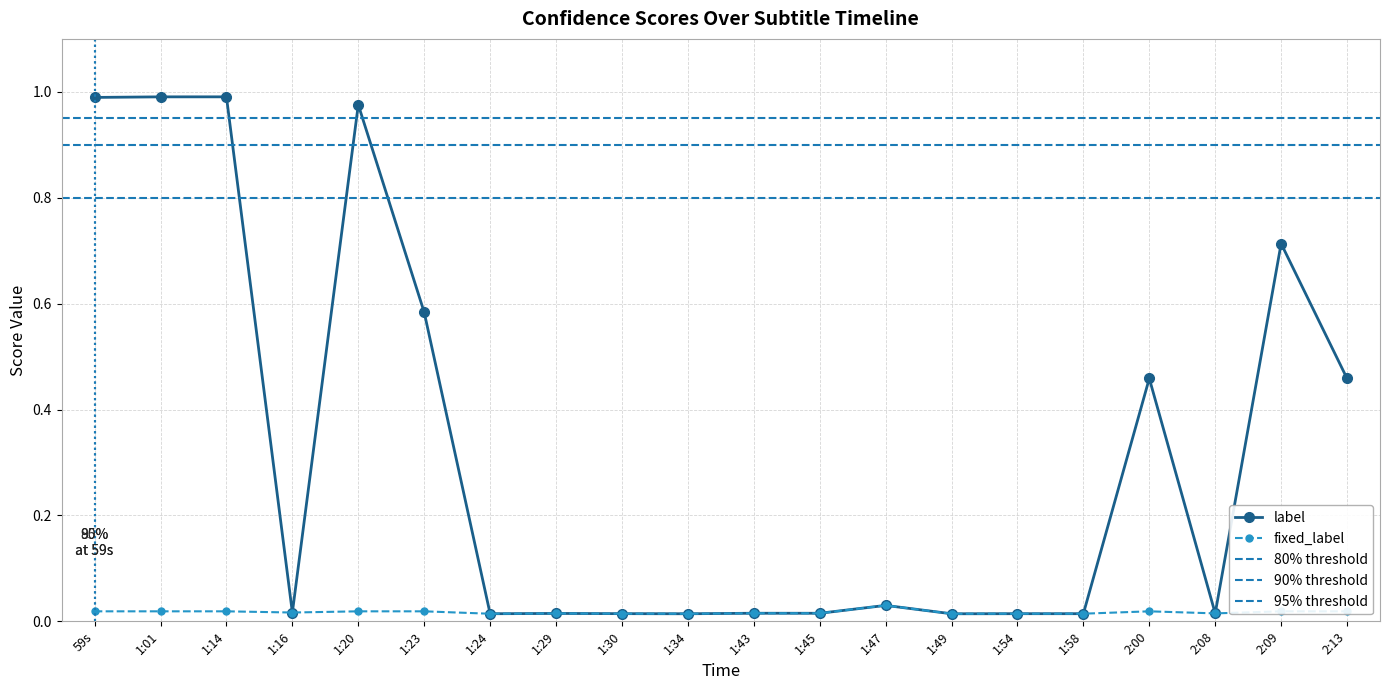

True or false: label and fixed_label cross at least once.

False